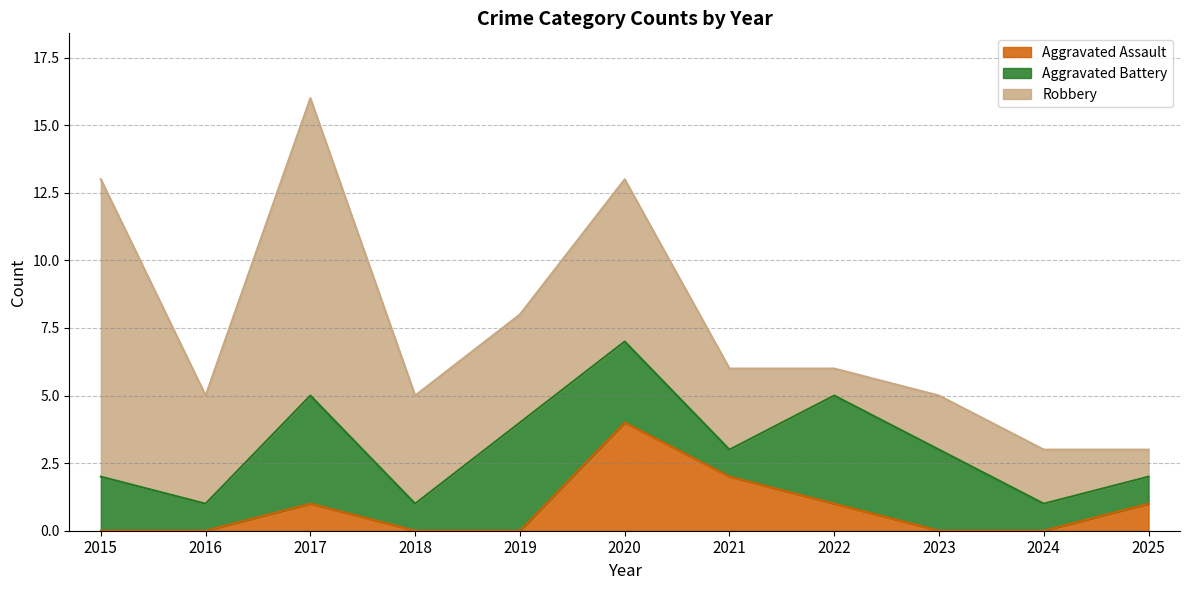

The value of Aggravated Assault at 2020 is 4. True or false?

True